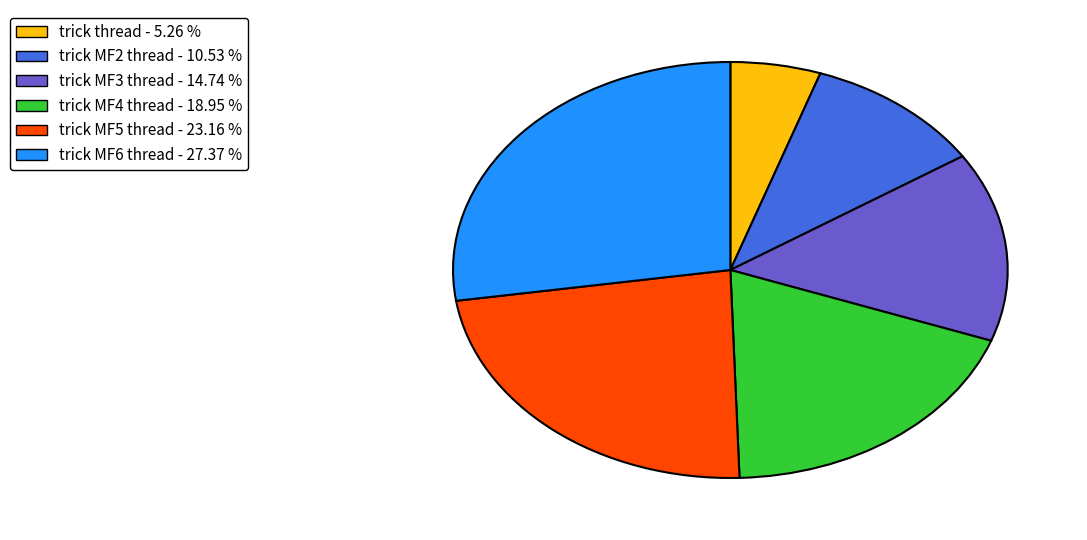

Is the sum of trick MF2 thread and trick MF4 thread greater than half?

No